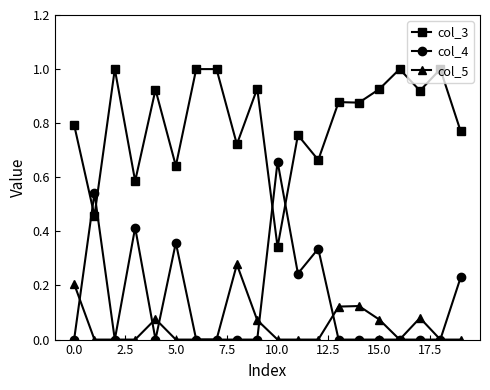

Rank the series by their maximum value, from highest to lowest.

col_3, col_4, col_5